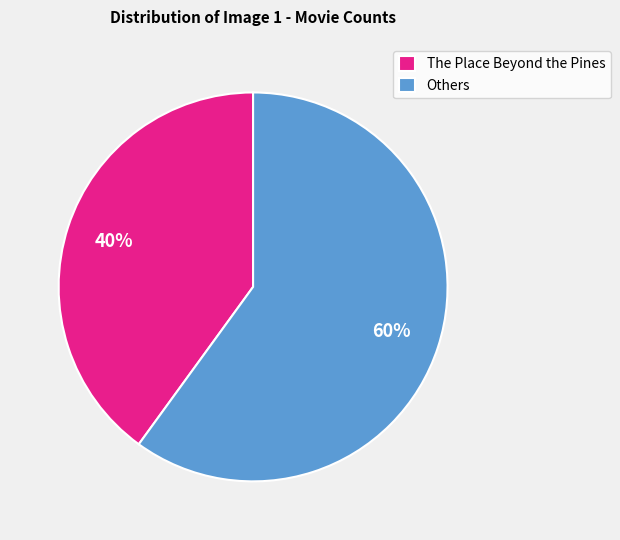

Combined, do The Place Beyond the Pines and Others account for over 50%?

Yes